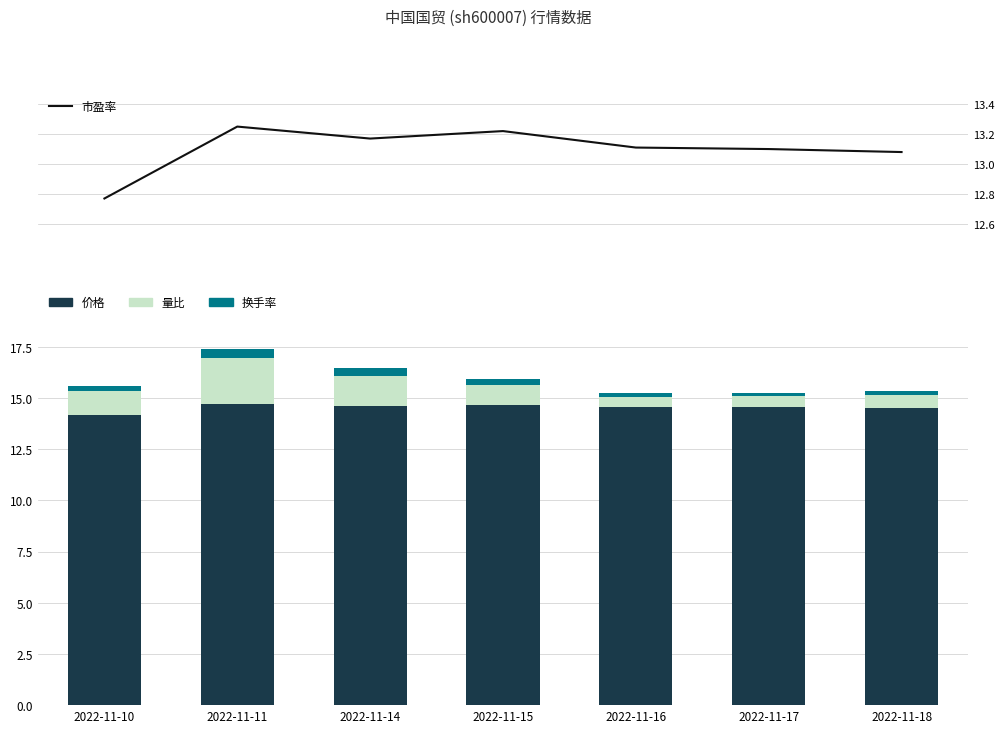

Reading left to right, what are all the values shown in this chart?

市盈率: 12.8	13.2	13.2	13.2	13.1	13.1	13.1
价格: 14.2	14.7	14.6	14.7	14.5	14.5	14.5
量比: 1.2	2.2	1.5	1.0	0.5	0.6	0.7
换手率: 0.2	0.5	0.4	0.3	0.2	0.2	0.2